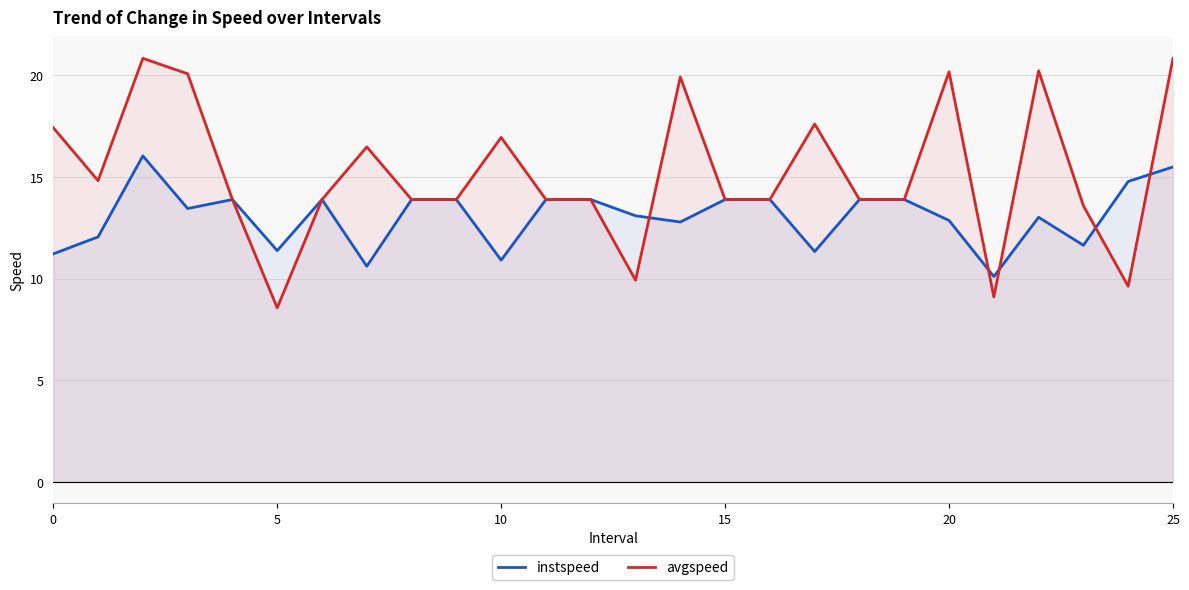

What is the difference between the second highest and minimum values in the instspeed series?

5.4